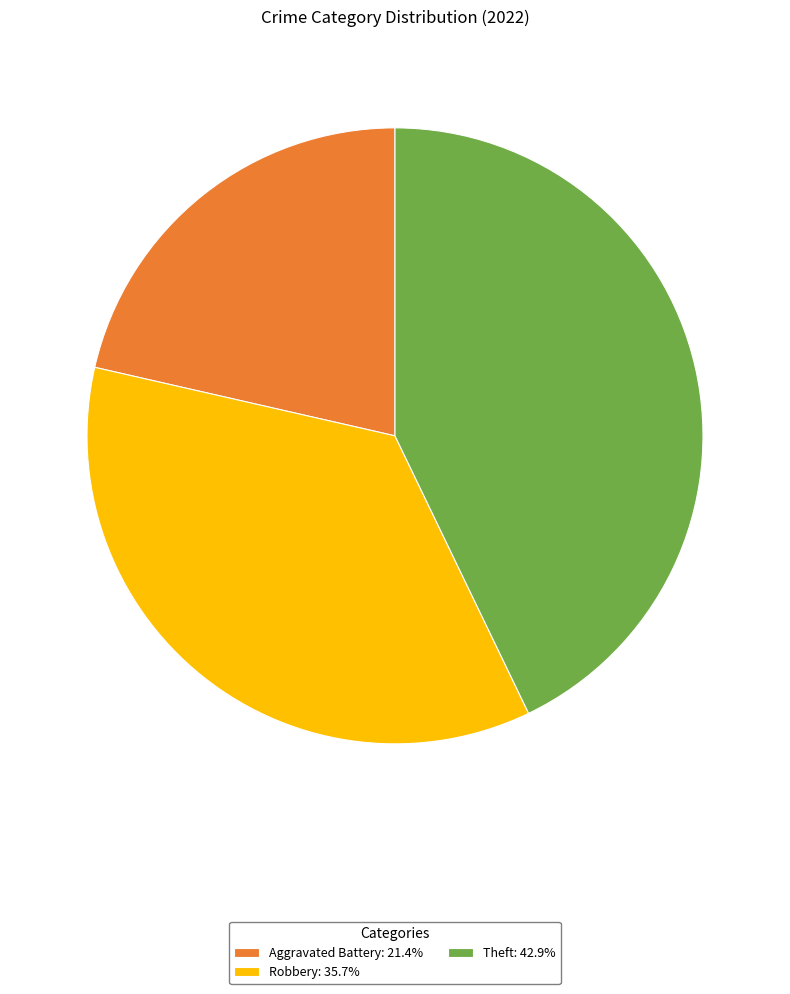

Does any single category account for the majority?

No